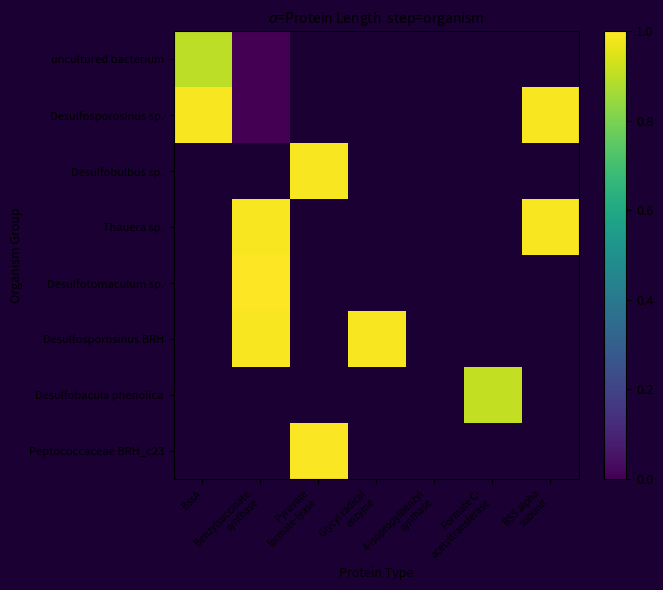

Is the value of Desulfotomaculum sp. at 4-isopropylbenzyl synthase greater than the value of Desulfosporosinus BRH at Pyruvate formate-lyase?

No